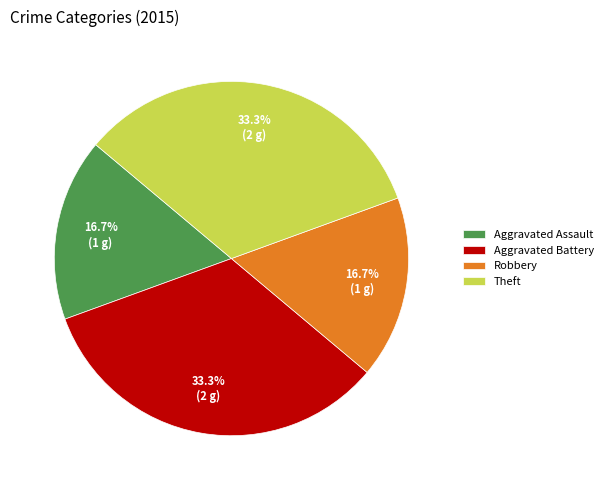

How many segments does this pie chart have?

4